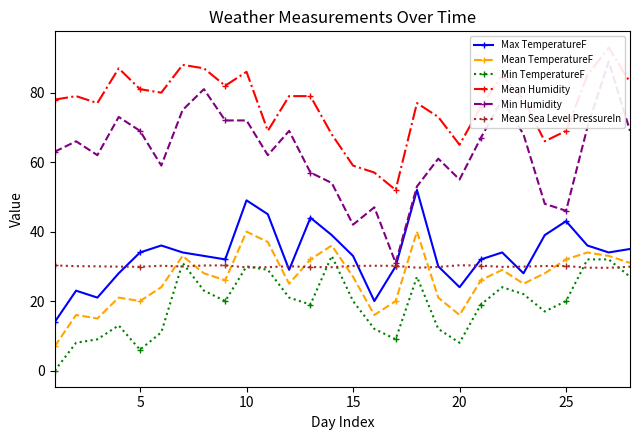

What is the highest value of the Min TemperatureF series?

33.0